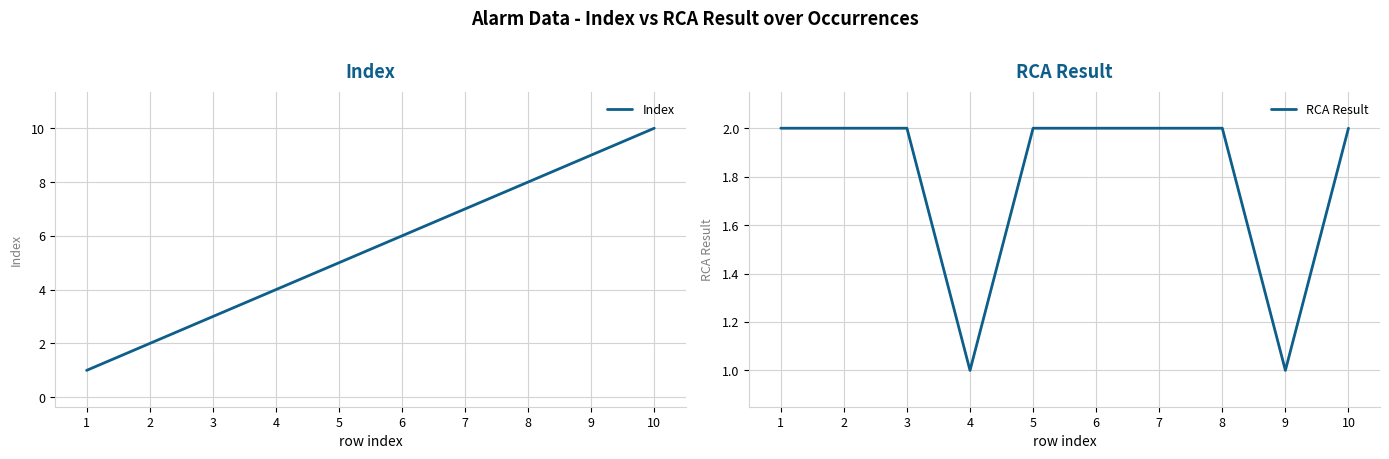

Which has a higher value, 6 or 5?

6